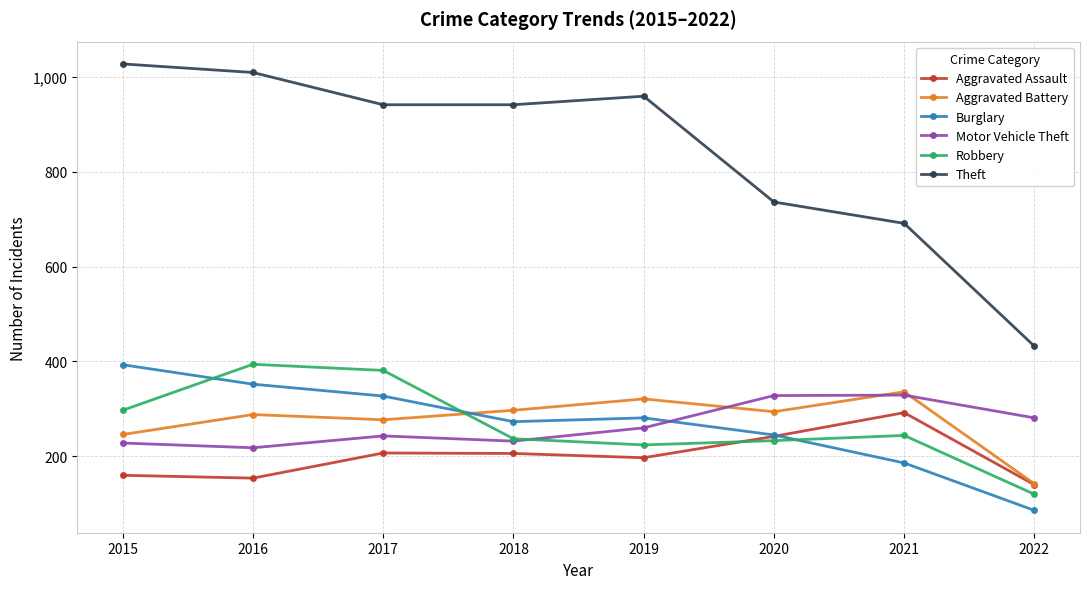

Does the chart display data point markers on the line(s)?

Yes